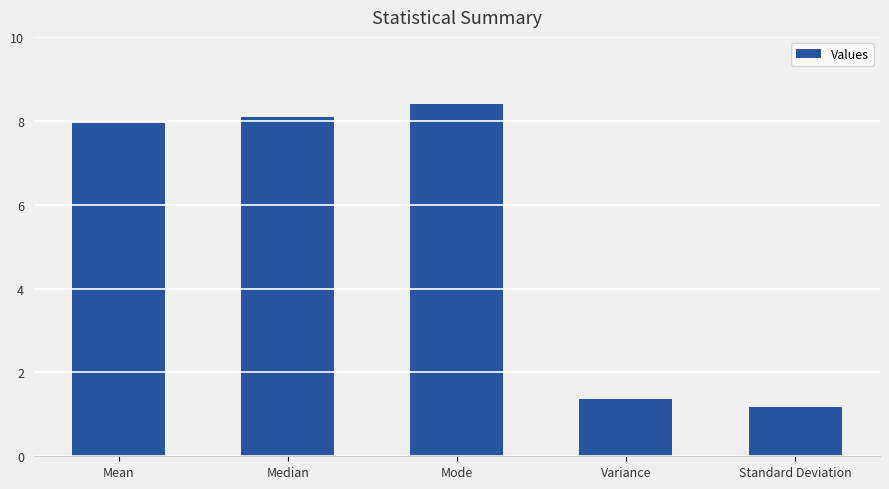

What position from the right is Variance?

2